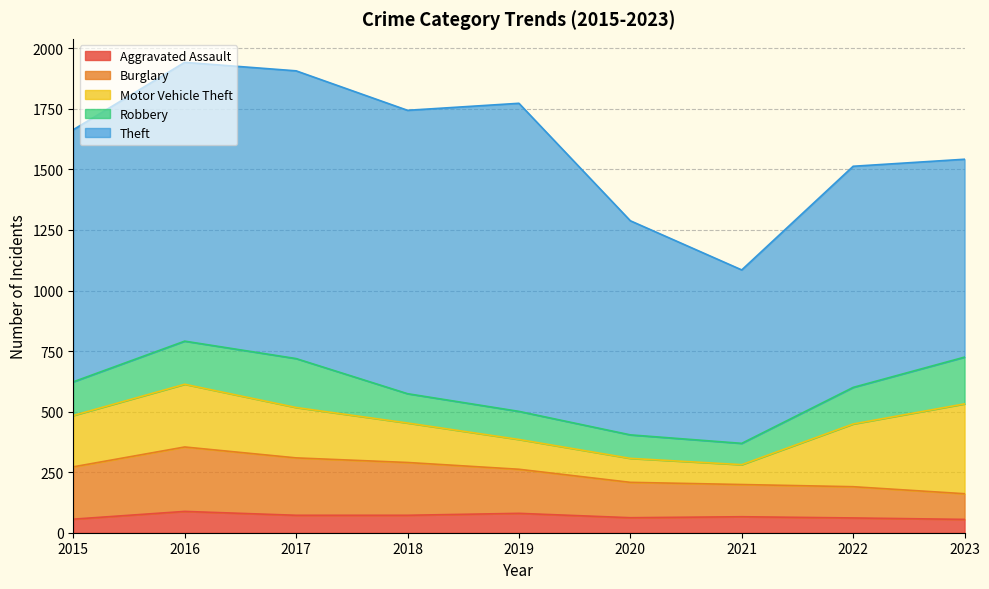

How many categories are shown in the chart?

9